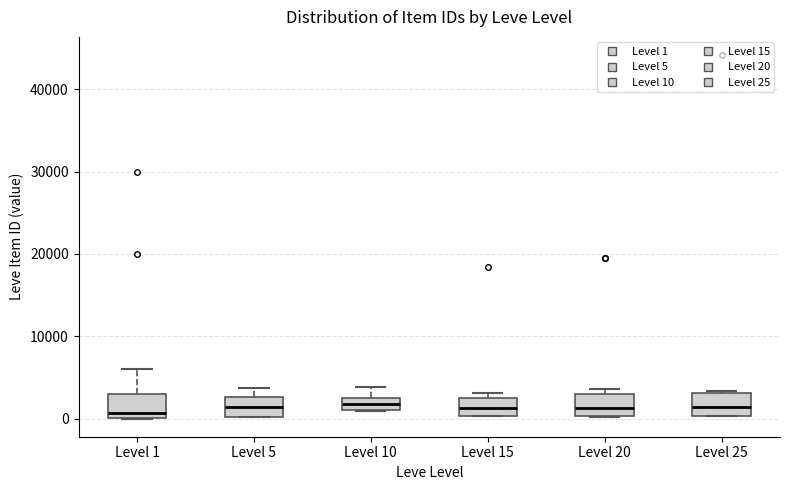

Where does the median line of the box for Level 20 sit on the y-axis? The values are not printed on the chart, so give them approximately, as read against the axis.

1000